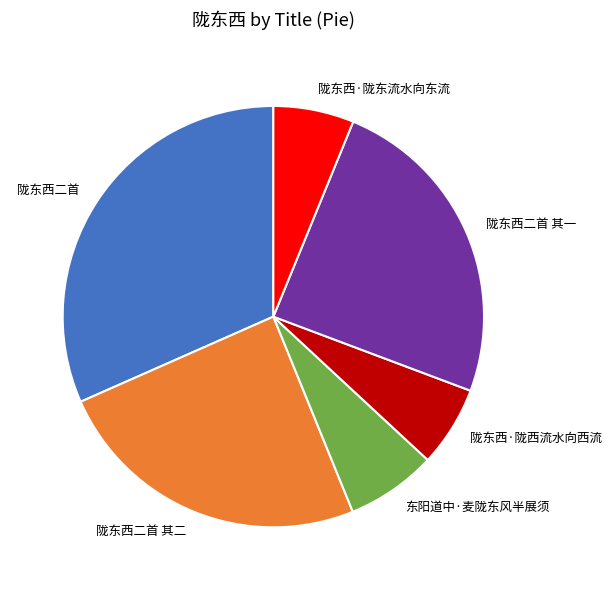

Do 陇东西·陇西流水向西流 and 陇东西二首 together represent more than half of the pie?

No